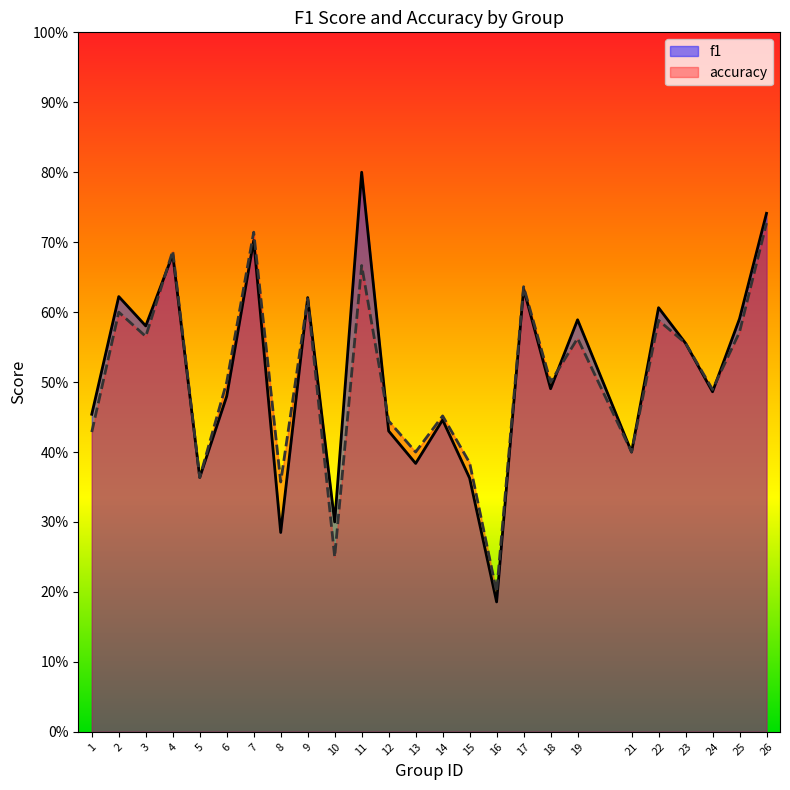

Rank the series by their average value, from lowest to highest.

accuracy, f1